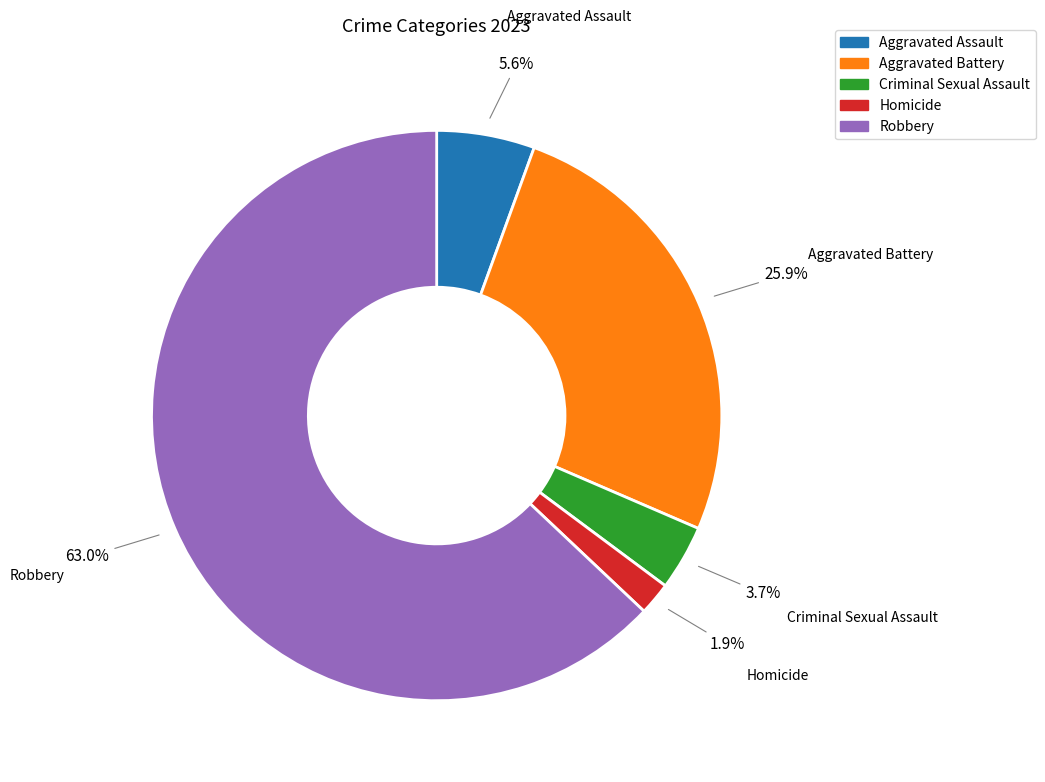

To the nearest percent, what portion does Homicide represent?

2%